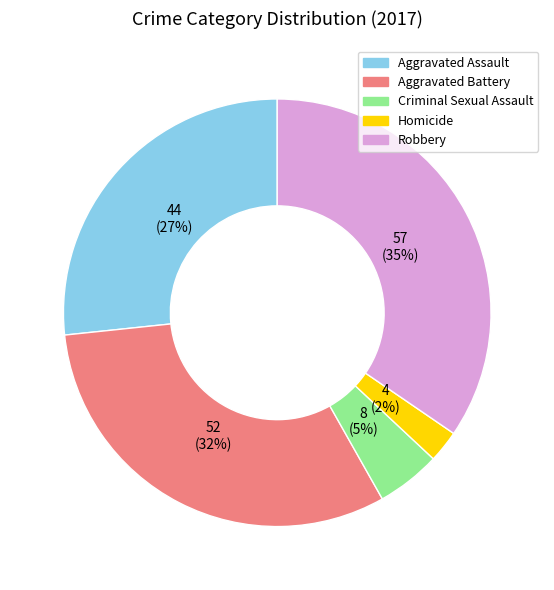

To the nearest percent, what is the average slice percentage?

20%